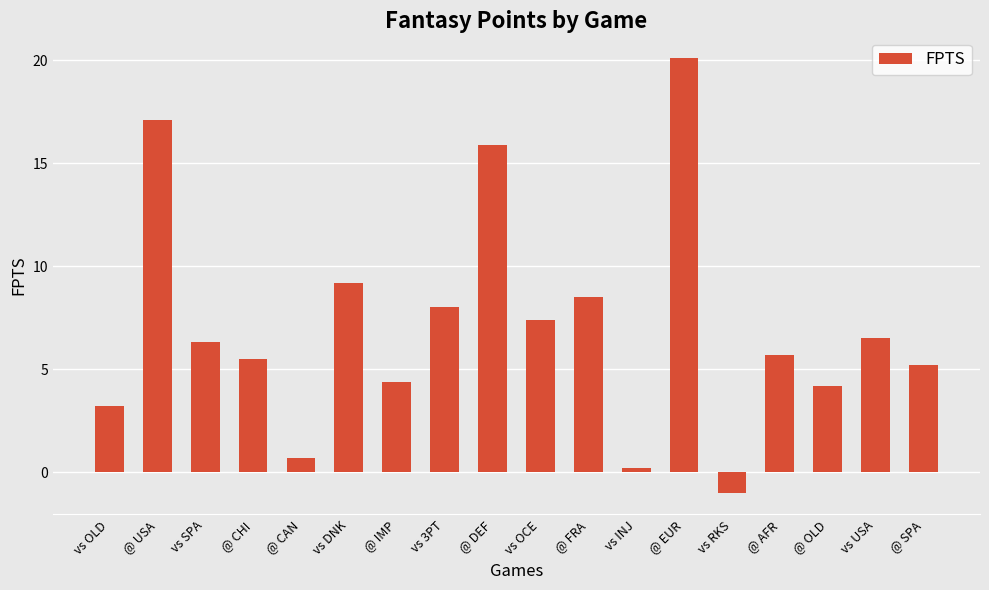

What is the label of the 17th bar from the right?

@ USA